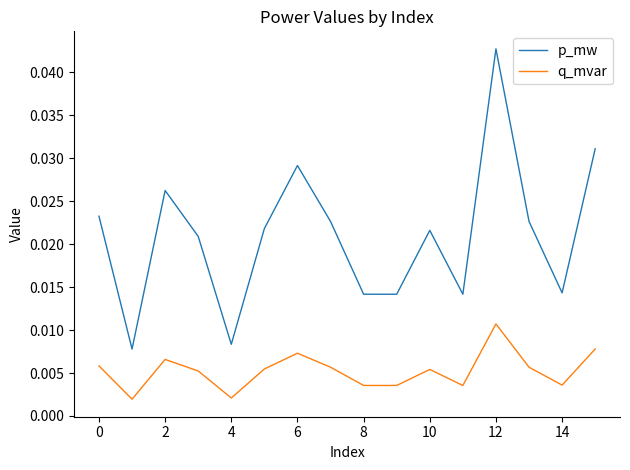

Rank the series by their average value, from highest to lowest.

p_mw, q_mvar